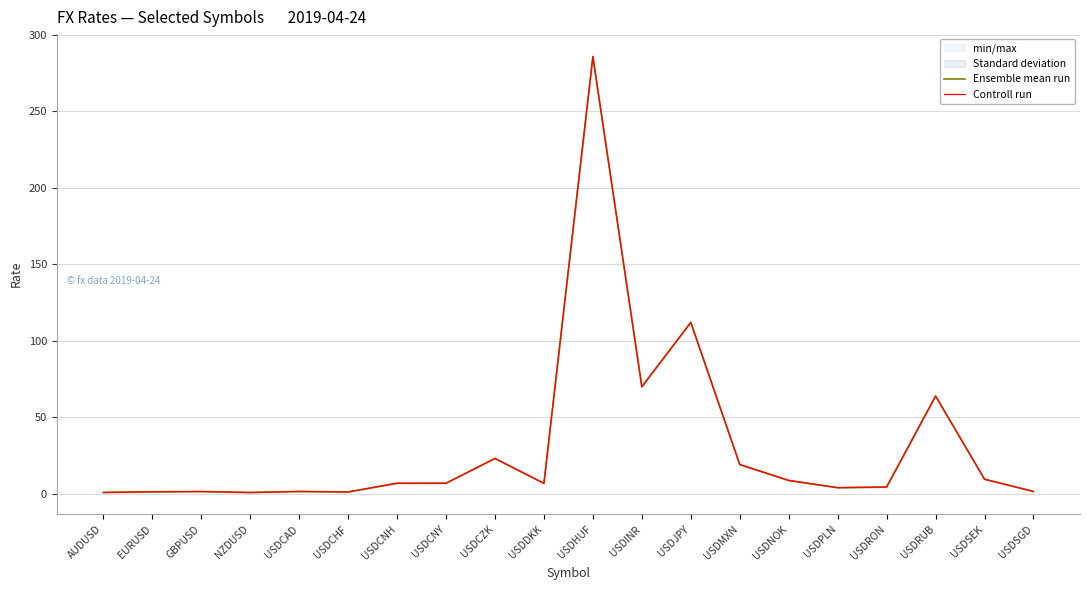

What is the label of the 2nd point from the right?

USDSEK